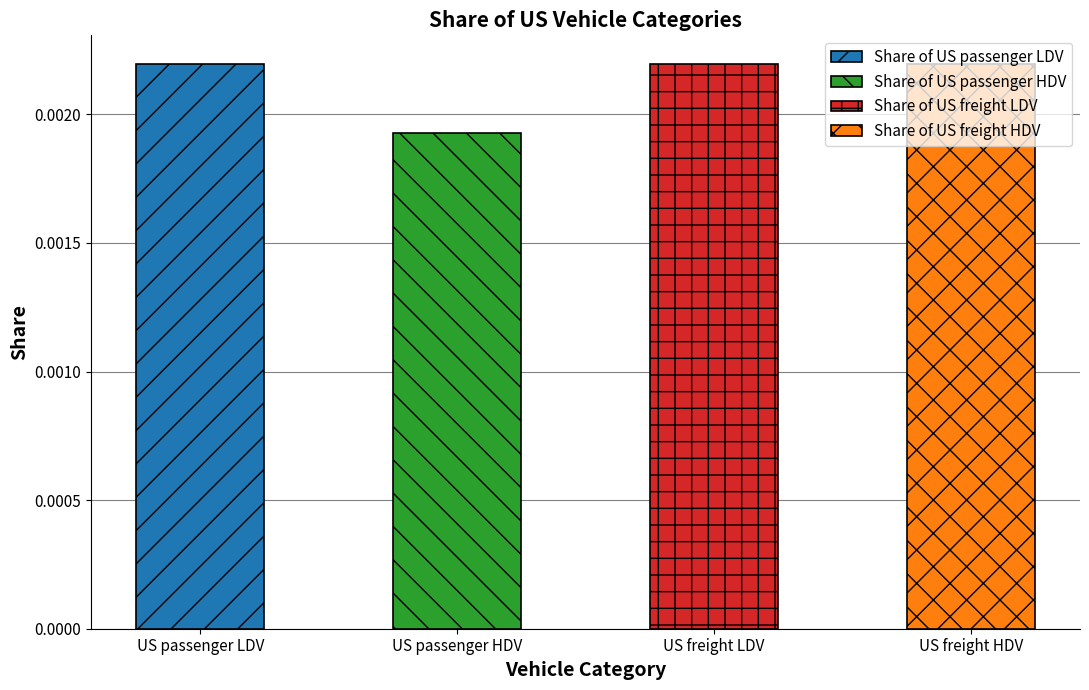

Rank the categories by value from lowest to highest.

Share of US passenger HDV, Share of US freight LDV, Share of US freight HDV, Share of US passenger LDV